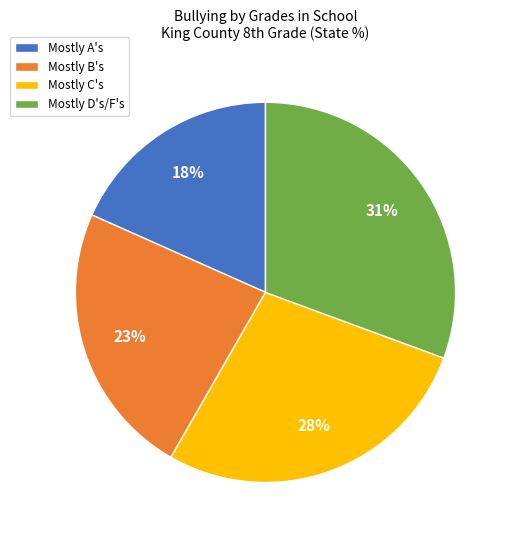

What is the largest slice in the pie chart?

Mostly D's/F's